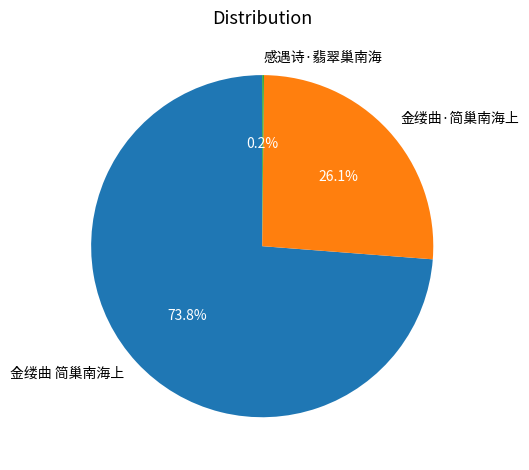

Combined, do 金缕曲 简巢南海上 and 金缕曲·简巢南海上 account for over 50%?

Yes